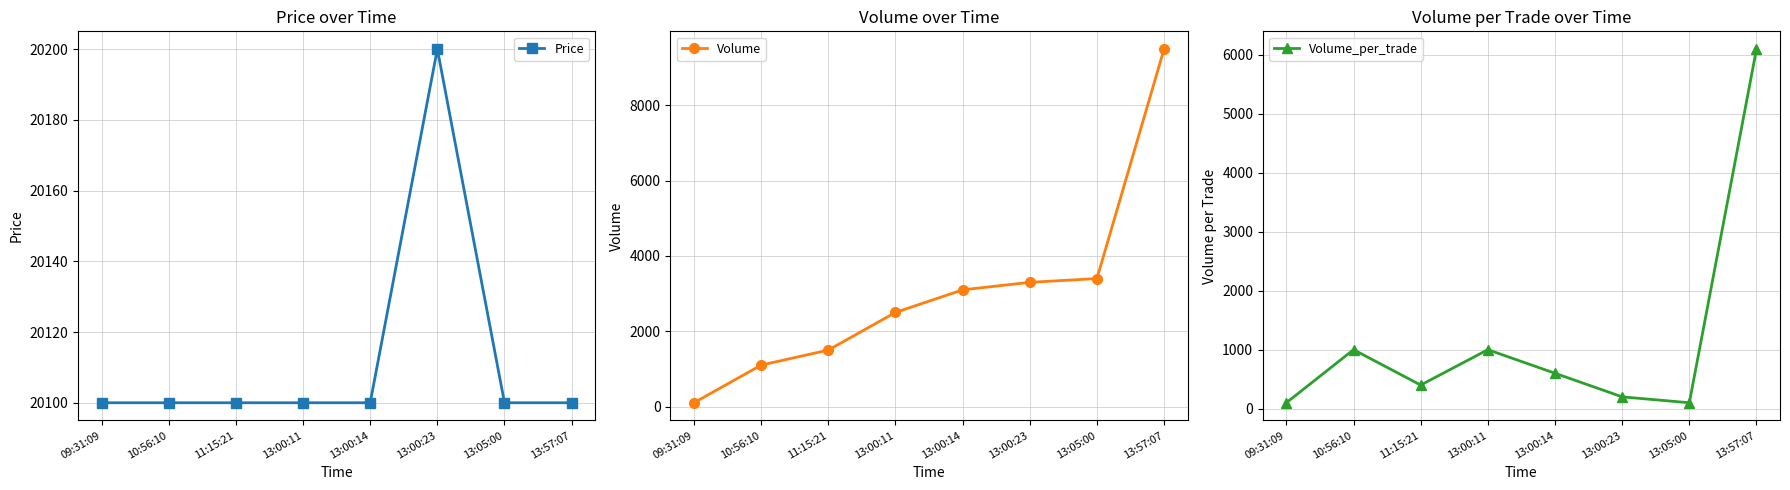

Reading left to right, extract all data points from this chart.

Price: 20100	20100	20100	20100	20100	20200	20100	20100
Volume: 100	1100	1500	2500	3100	3300	3400	9500
Volume_per_trade: 100	1000	400	1000	600	200	100	6100